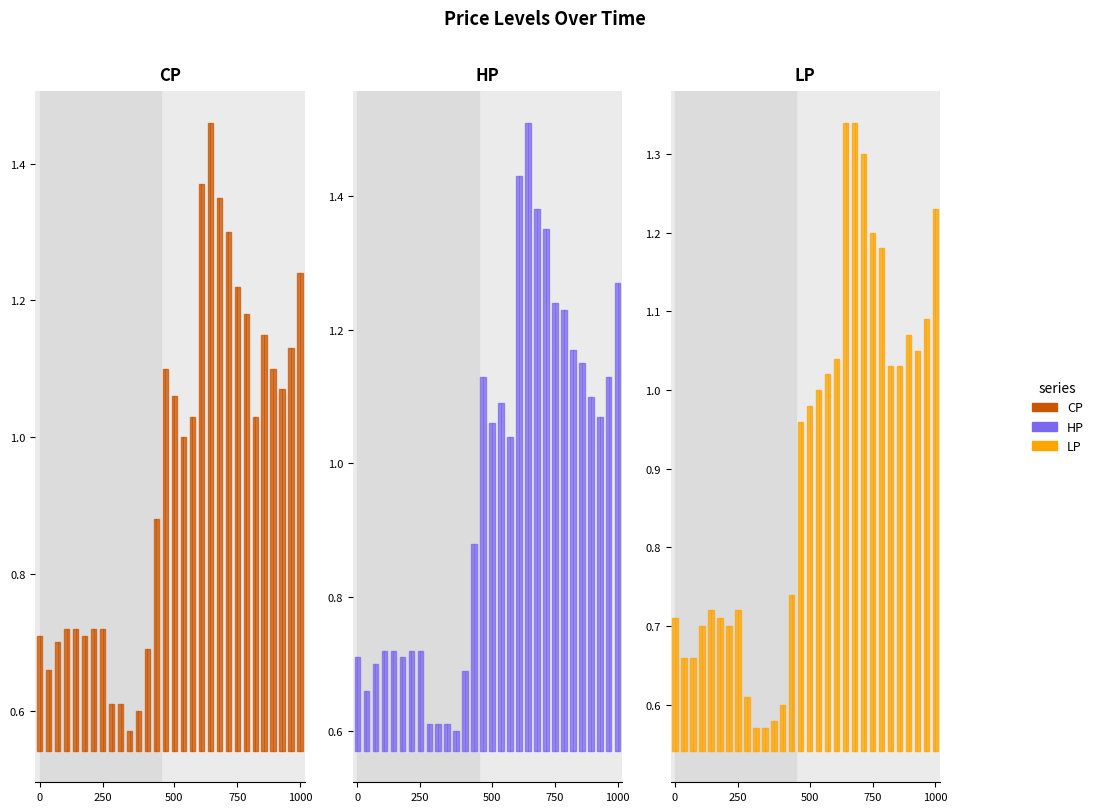

True or false: CP and LP cross at least once.

False